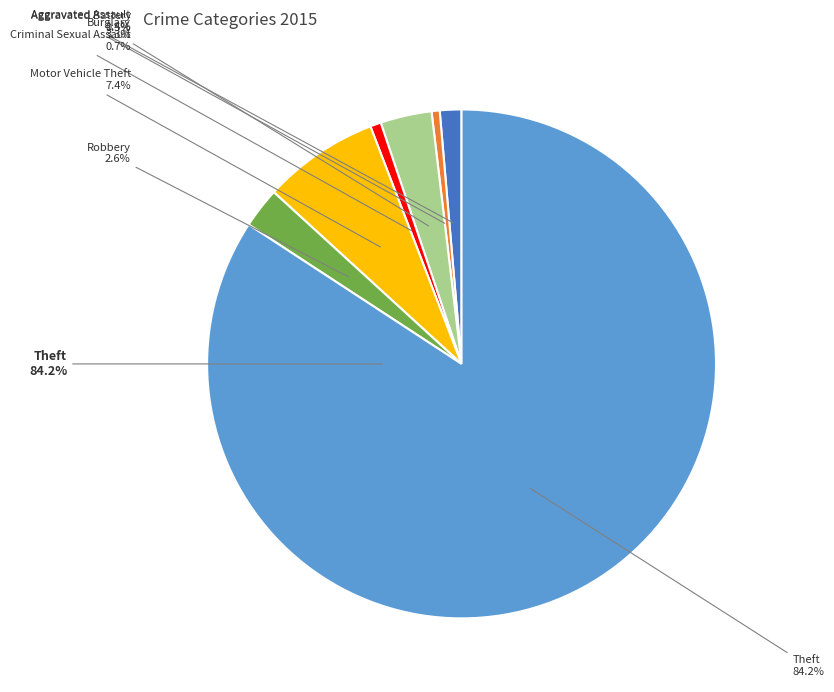

What percentage do Criminal Sexual Assault and Aggravated Battery together represent?

1.2%